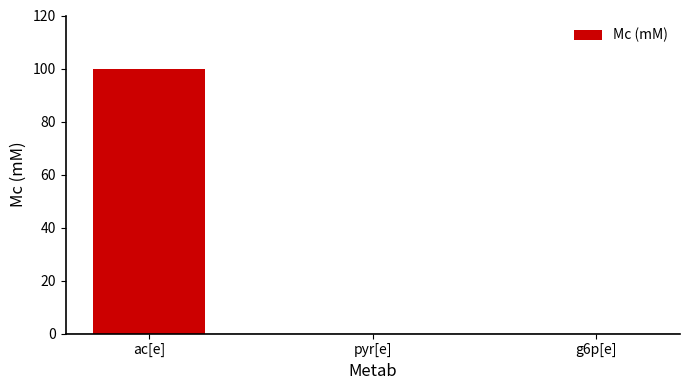

The chart shows a value of 68 at pyr[e]. True or false?

False